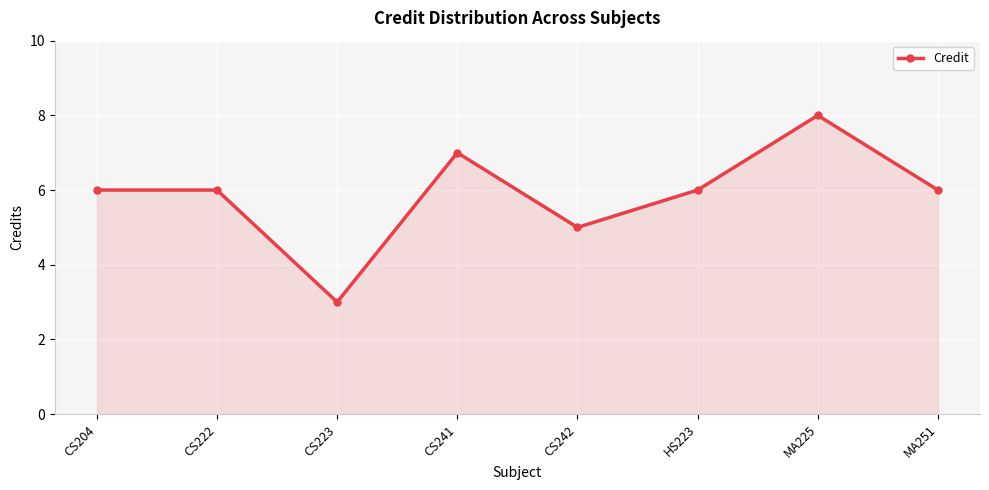

True or false: the data has more than 1 interior local peaks.

True